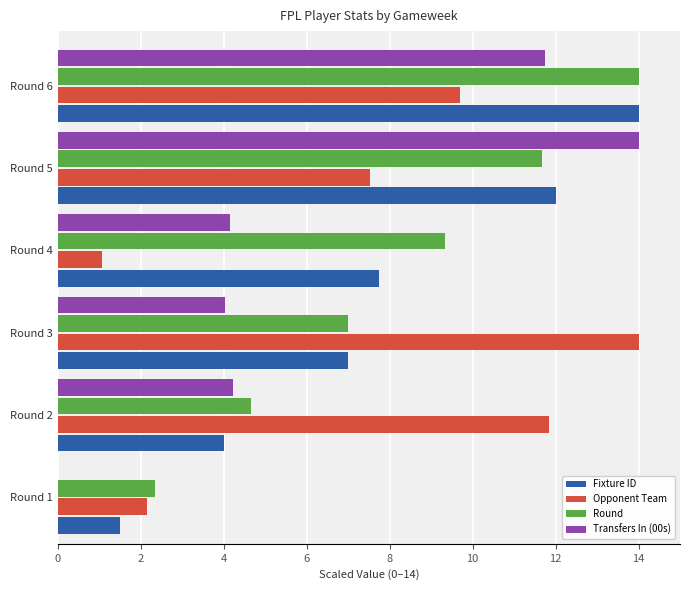

The value of Opponent Team at Round 5 is 11.9. True or false?

False